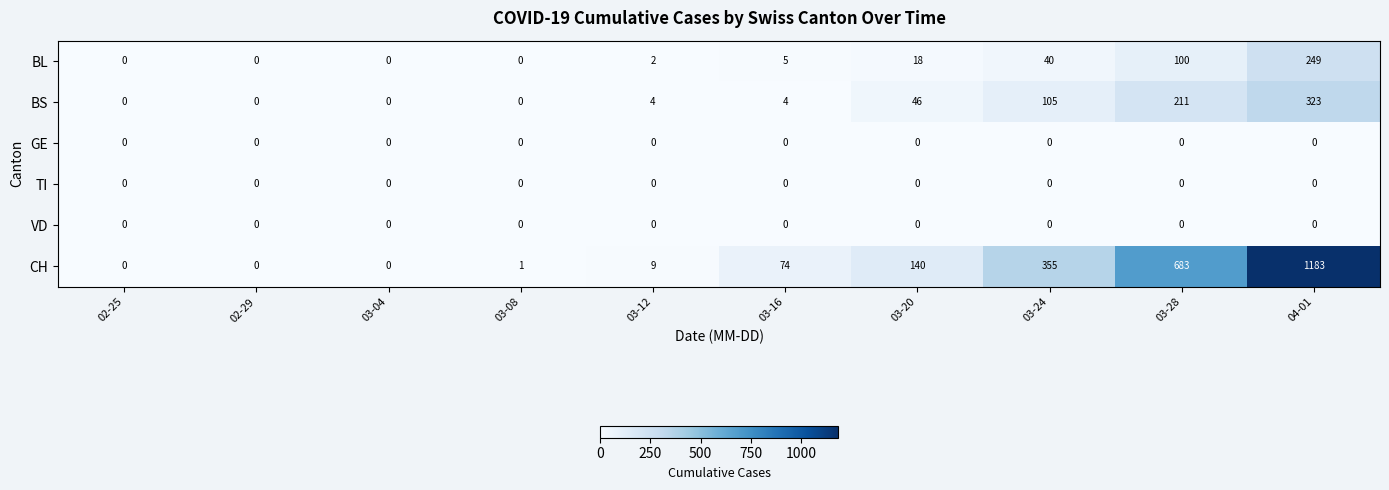

Which series has the widest spread of values?

CH